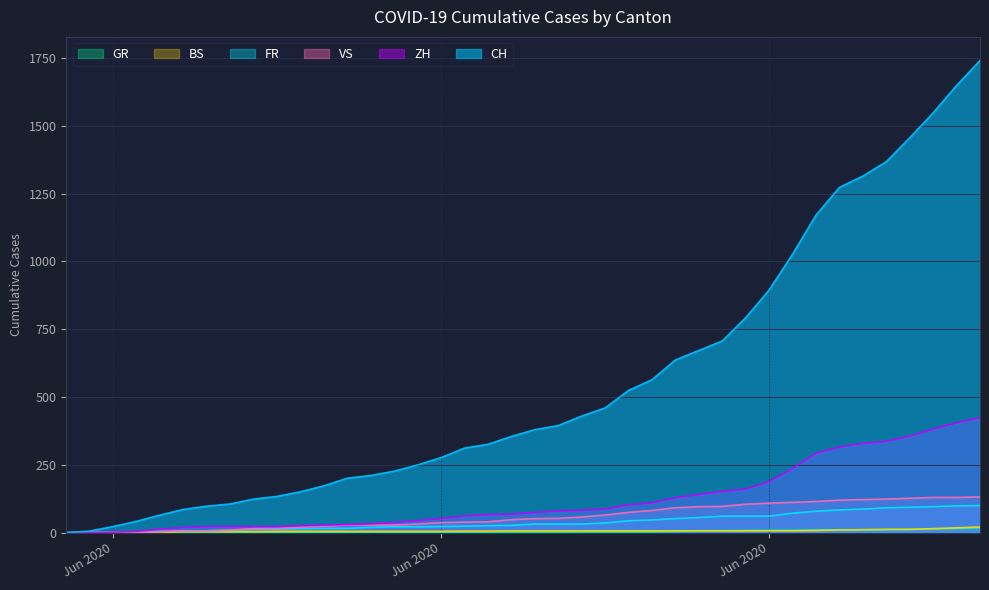

What is the difference between the maximum and minimum values in the FR series?

100